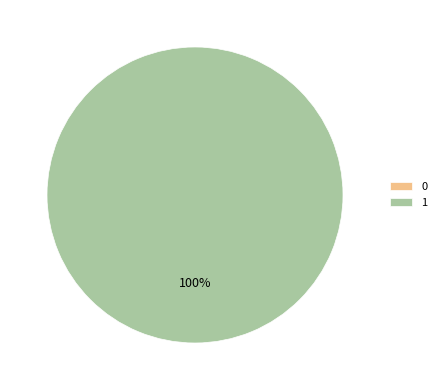

What is the largest slice in the pie chart?

1